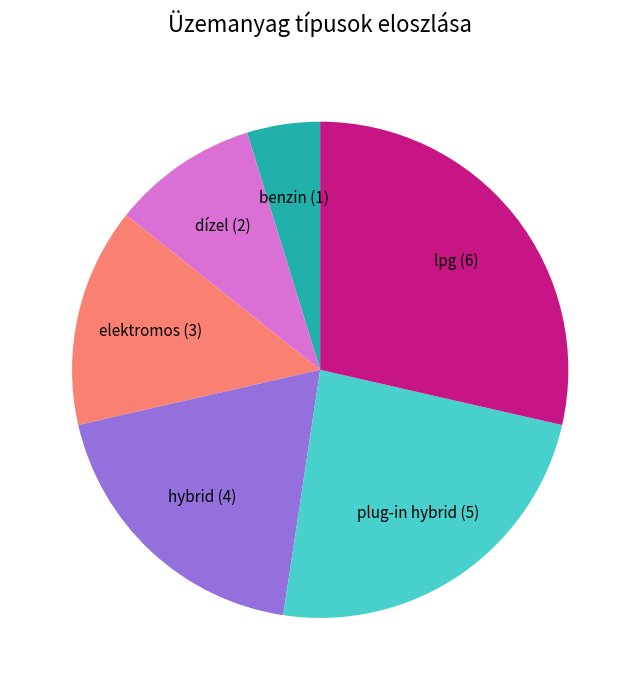

Is there any slice that represents more than half of the pie?

No